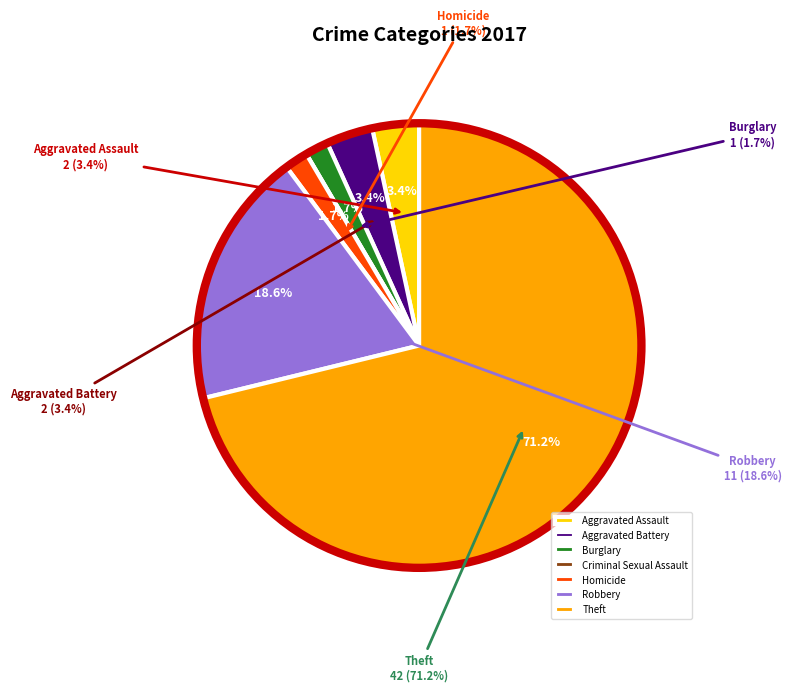

To the nearest percent, what is the difference between the largest and smallest slice percentages?

71%